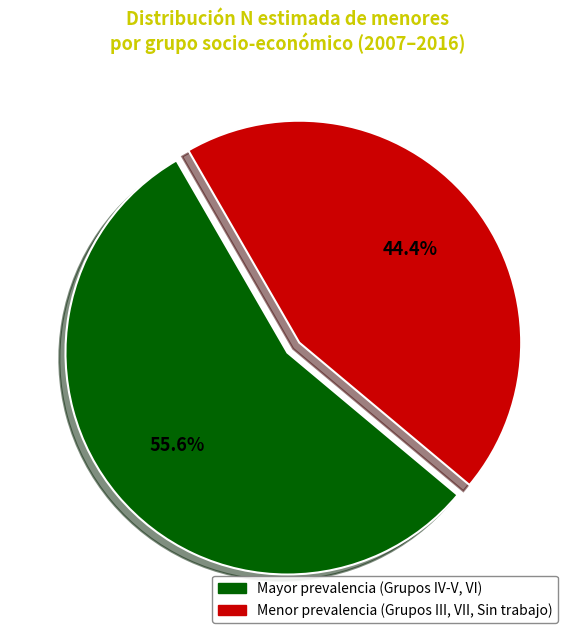

Is there any slice that represents more than half of the pie?

Yes